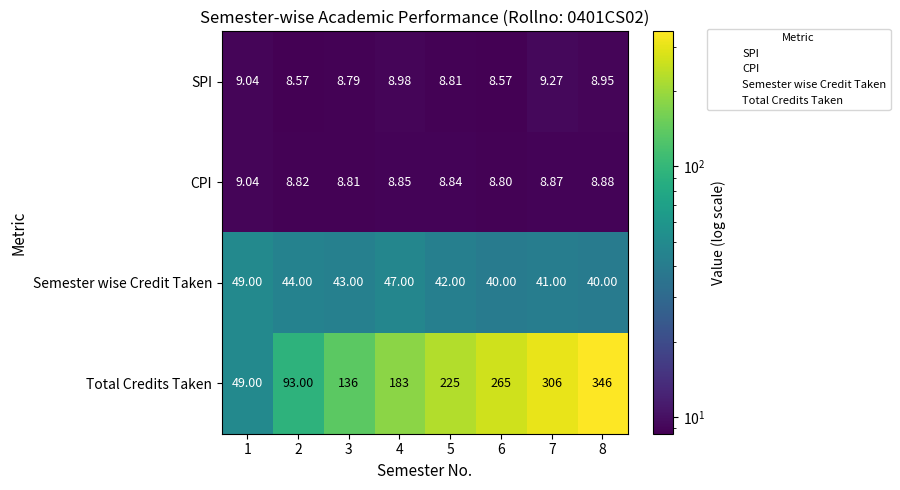

Between 1 and 5, which series saw the biggest shift?

Total Credits Taken